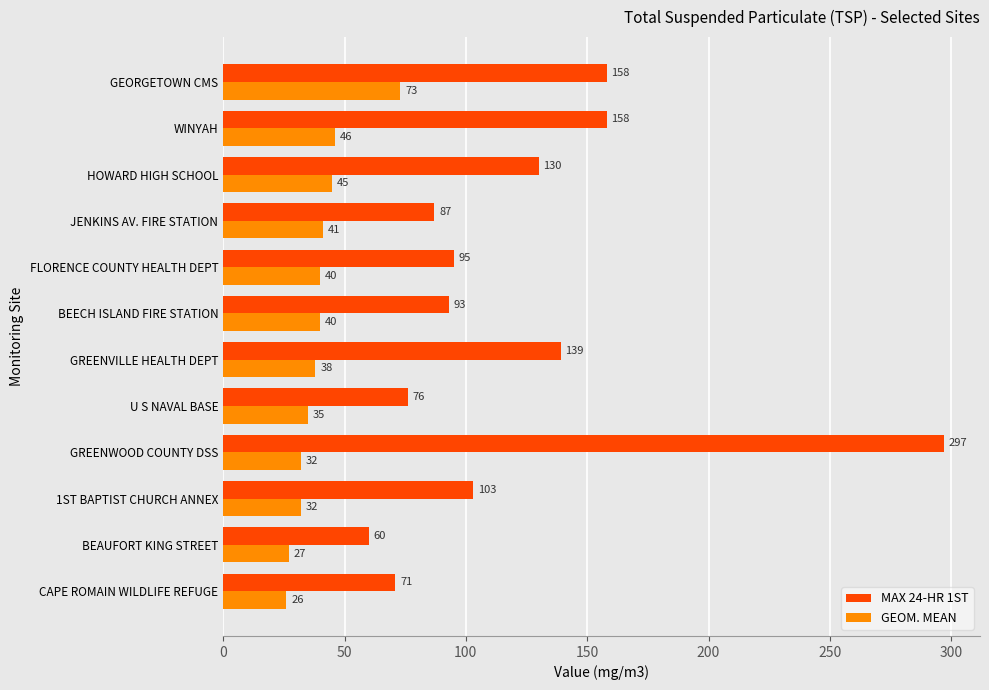

What is the approximate value of MAX 24-HR 1ST at GREENVILLE HEALTH DEPT, to the nearest 10?

140